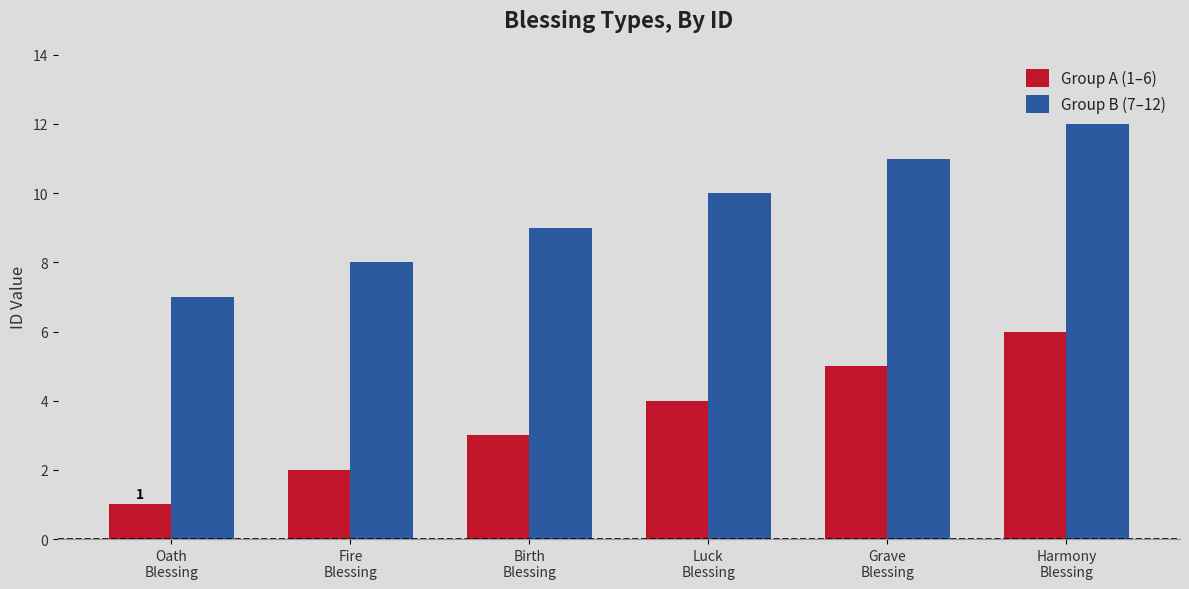

How many values in the Group B (7–12) series are below 10?

3